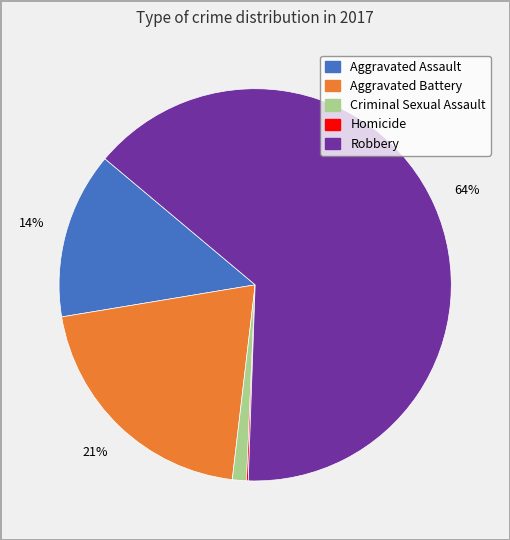

To the nearest percent, what is the average slice percentage?

20%